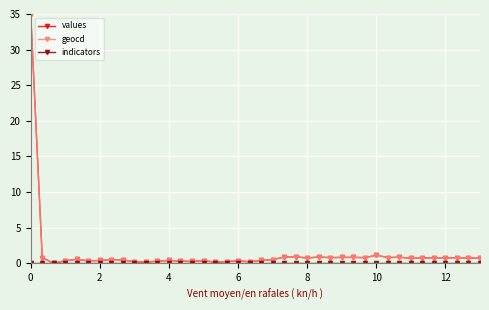

What is the greatest value displayed?

35.0